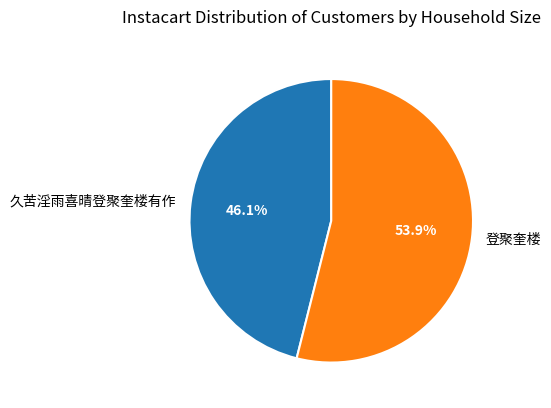

What percentage is the 久苦淫雨喜晴登聚奎楼有作 slice, to the nearest percent?

46%